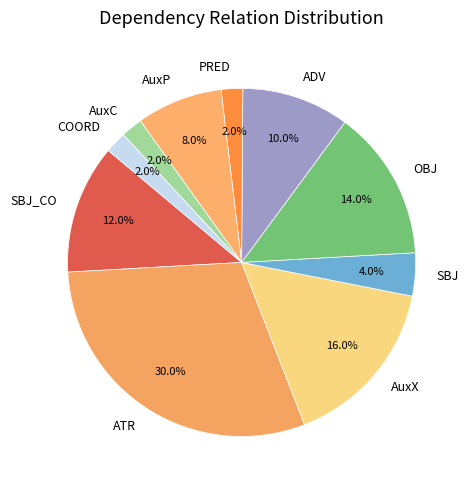

Does OBJ represent more than half of the total?

No